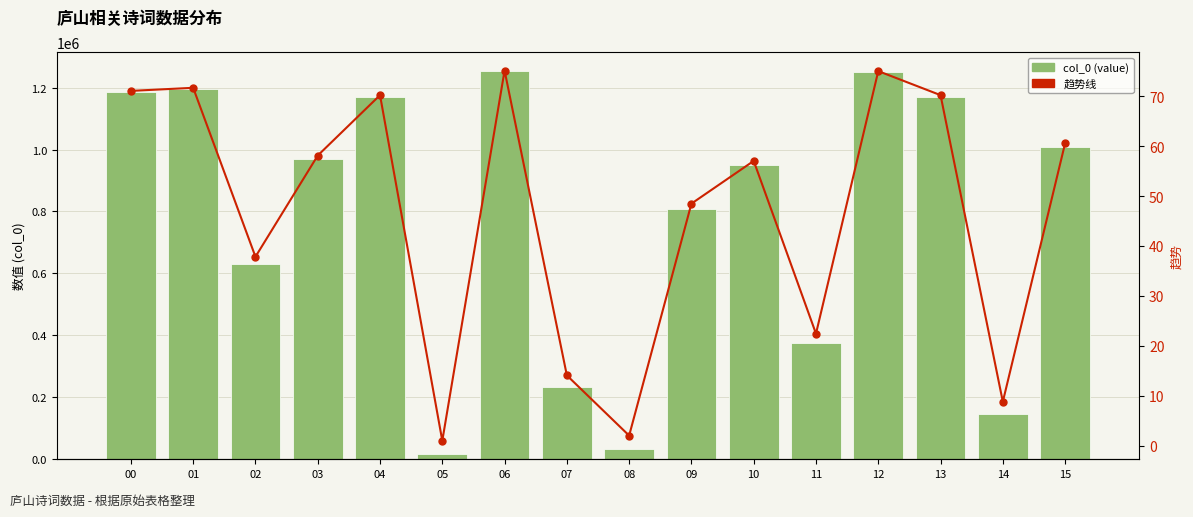

At which label does col_0 (value) first exceed 968418?

00